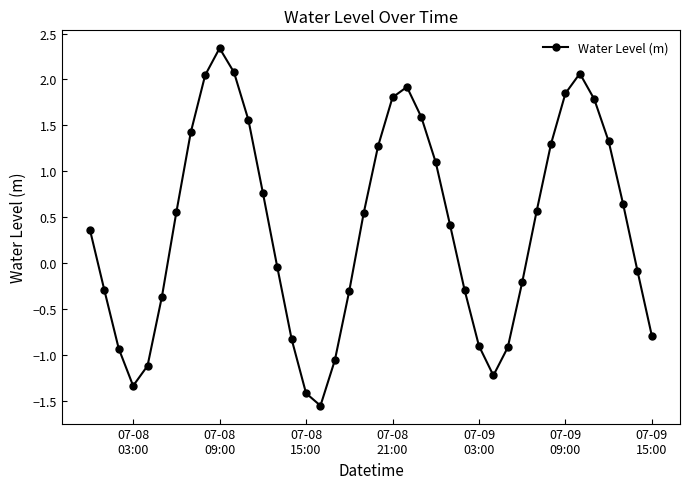

What is the difference between the second highest and minimum values?

3.6